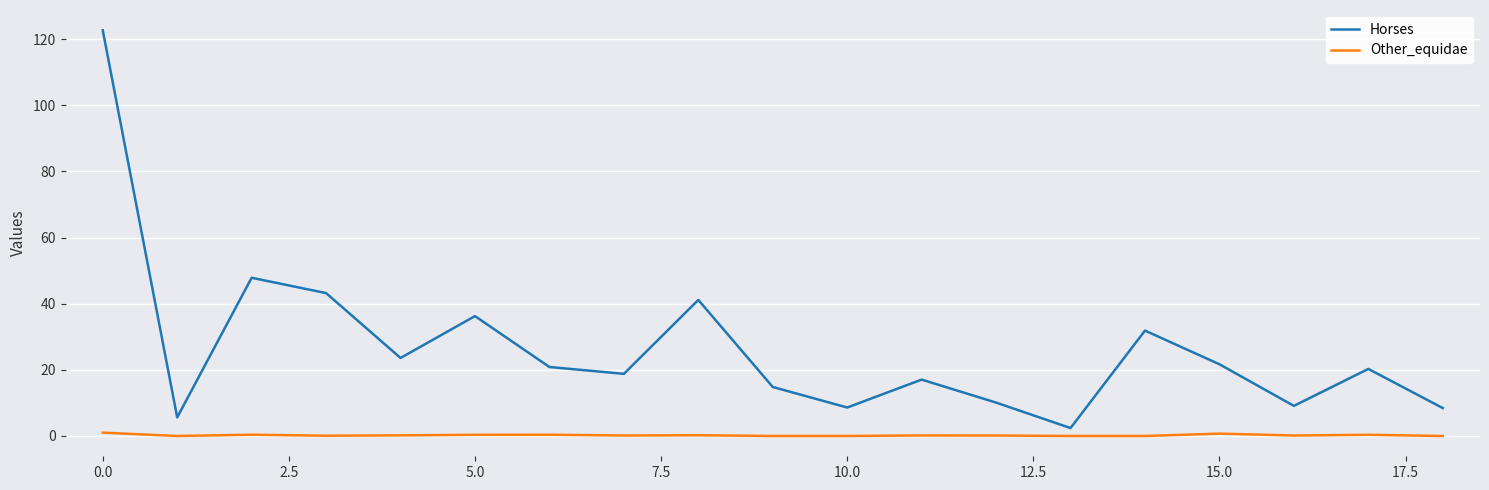

What is the difference between the maximum and minimum values in the Horses series?

120.3